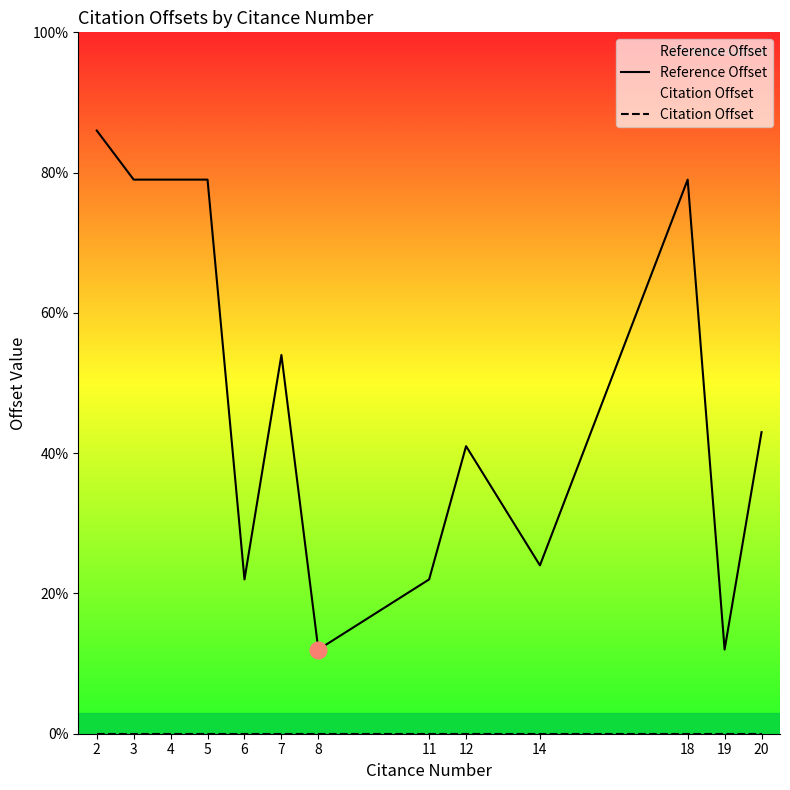

Reading left to right, extract all data points from this chart.

Reference Offset: 86	79	79	79	22	54	12	22	41	24	79	12	43
Citation Offset: 0	0	0	0	0	0	0	0	0	0	0	0	0